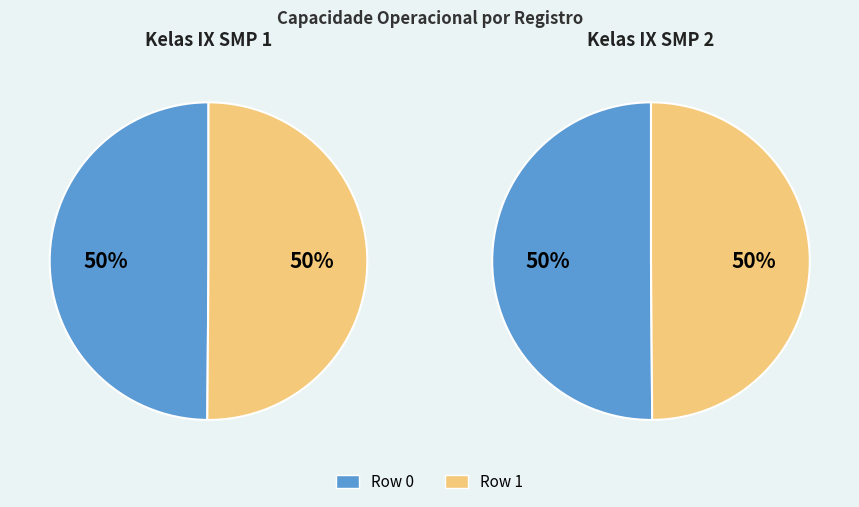

Between Row 1 and Row 0, which is larger?

Row 1